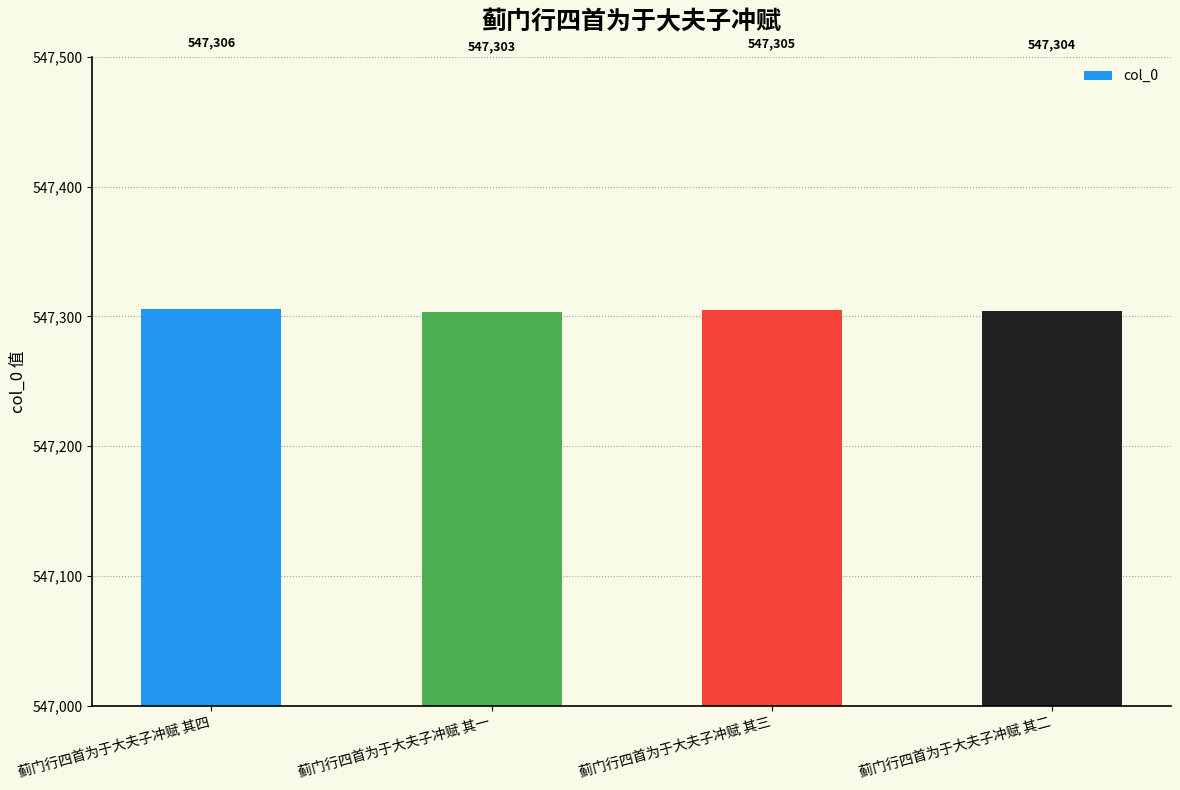

What is the value of the 2nd bar from the left?

547303